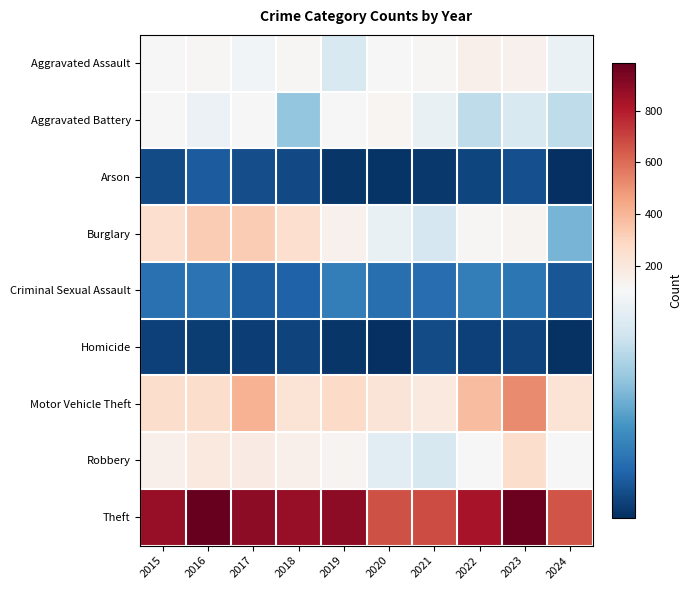

Reading left to right, transcribe all the data shown in this chart.

Aggravated Assault: 2015=110	2016=118	2017=105	2018=115	2019=92	2020=113	2021=115	2022=154	2023=146	2024=101
Aggravated Battery: 2015=108	2016=102	2017=108	2018=67	2019=108	2020=125	2021=100	2022=81	2023=92	2024=81
Arson: 2015=13	2016=20	2017=14	2018=12	2019=5	2020=4	2021=6	2022=11	2023=15	2024=2
Burglary: 2015=254	2016=333	2017=329	2018=257	2019=143	2020=100	2021=90	2022=116	2023=130	2024=59
Criminal Sexual Assault: 2015=29	2016=30	2017=21	2018=22	2019=35	2020=28	2021=27	2022=35	2023=31	2024=17
Homicide: 2015=9	2016=7	2017=8	2018=10	2019=5	2020=2	2021=13	2022=9	2023=10	2024=3
Motor Vehicle Theft: 2015=261	2016=265	2017=411	2018=231	2019=273	2020=221	2021=193	2022=376	2023=524	2024=229
Robbery: 2015=154	2016=194	2017=178	2018=155	2019=135	2020=97	2021=91	2022=111	2023=260	2024=109
Theft: 2015=874	2016=984	2017=892	2018=868	2019=891	2020=666	2021=678	2022=827	2023=964	2024=659